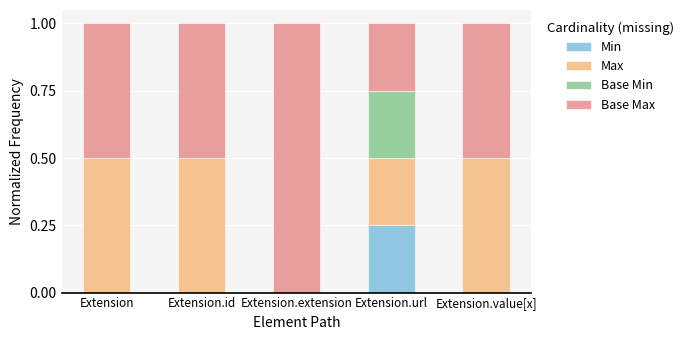

The value of Min at Extension.id is 0.2. True or false?

False